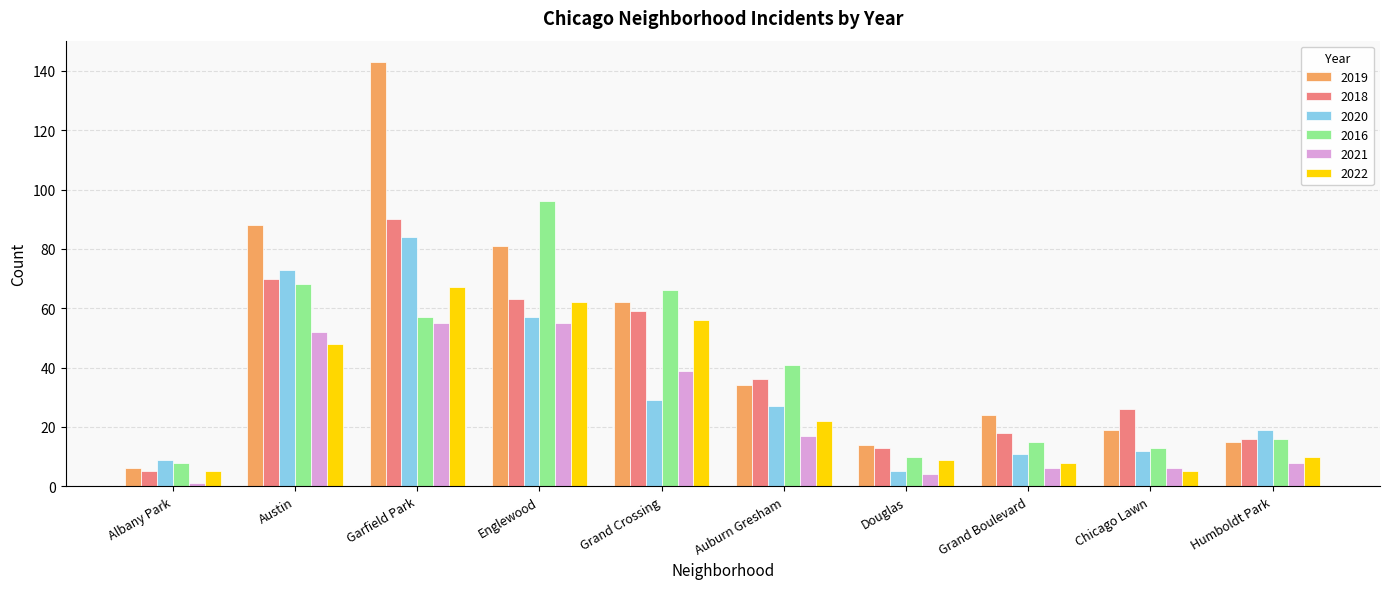

Reading right to left, list all the values displayed in this chart.

2019: 15	19	24	14	34	62	81	143	88	6
2018: 16	26	18	13	36	59	63	90	70	5
2020: 19	12	11	5	27	29	57	84	73	9
2016: 16	13	15	10	41	66	96	57	68	8
2021: 8	6	6	4	17	39	55	55	52	1
2022: 10	5	8	9	22	56	62	67	48	5